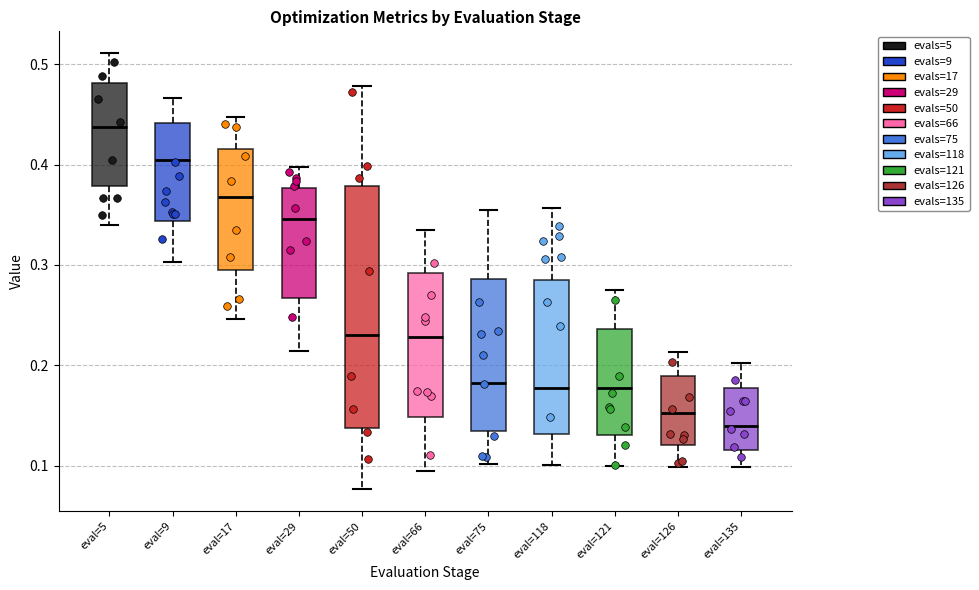

Reading left to right, transcribe this box plot: for each box, give where its median line is, the range the box spans, and where its two whiskers end, as read against the y-axis. The values are not printed on the chart, so give them approximately, as read against the axis.

eval=5: median 0.44, box 0.38 to 0.48, whiskers 0.34 to 0.51
eval=9: median 0.40, box 0.34 to 0.44, whiskers 0.30 to 0.47
eval=17: median 0.37, box 0.29 to 0.42, whiskers 0.25 to 0.45
eval=29: median 0.35, box 0.27 to 0.38, whiskers 0.21 to 0.40
eval=50: median 0.23, box 0.14 to 0.38, whiskers 0.08 to 0.48
eval=66: median 0.23, box 0.15 to 0.29, whiskers 0.10 to 0.33
eval=75: median 0.18, box 0.13 to 0.29, whiskers 0.10 to 0.36
eval=118: median 0.18, box 0.13 to 0.29, whiskers 0.10 to 0.36
eval=121: median 0.18, box 0.13 to 0.24, whiskers 0.10 to 0.28
eval=126: median 0.15, box 0.12 to 0.19, whiskers 0.10 to 0.21
eval=135: median 0.14, box 0.12 to 0.18, whiskers 0.10 to 0.20